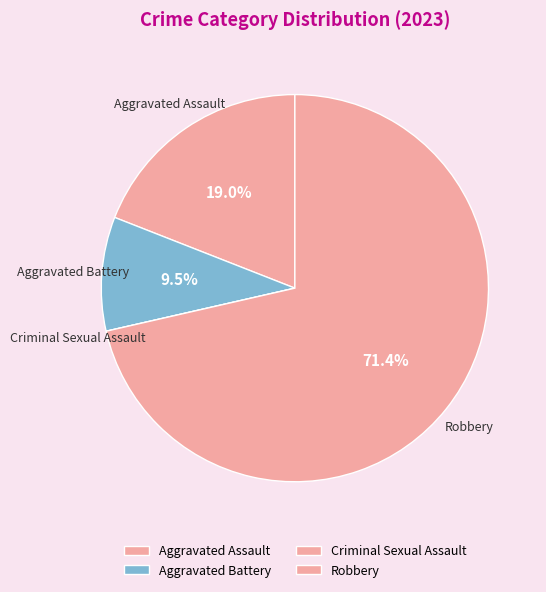

What portion of the pie excludes Aggravated Battery?

90.5%